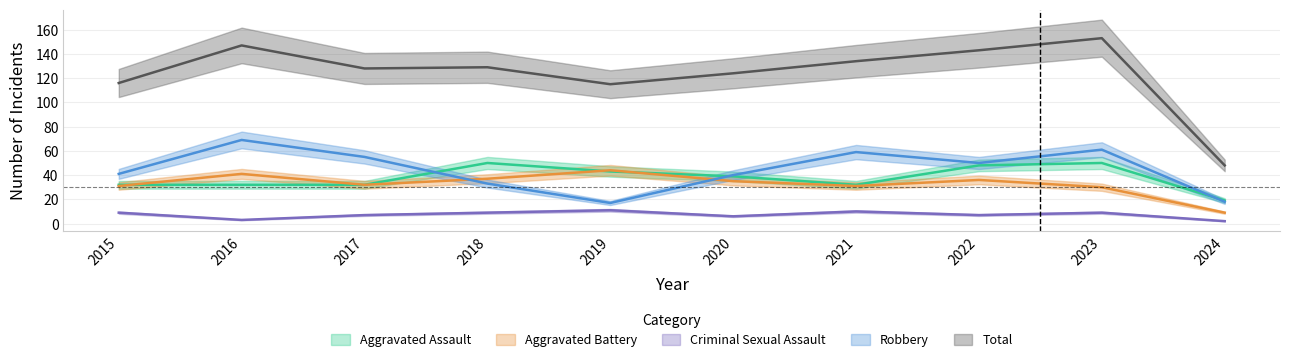

How many lines are shown in the chart?

5